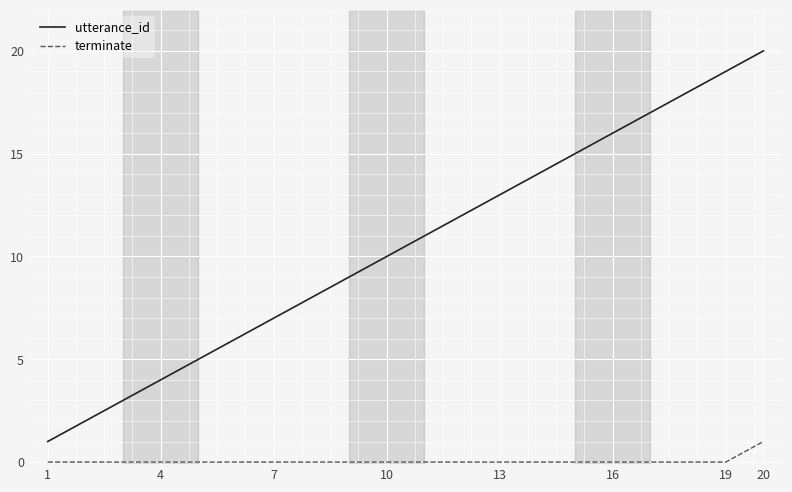

List the series in order of their overall mean, lowest first.

terminate, utterance_id